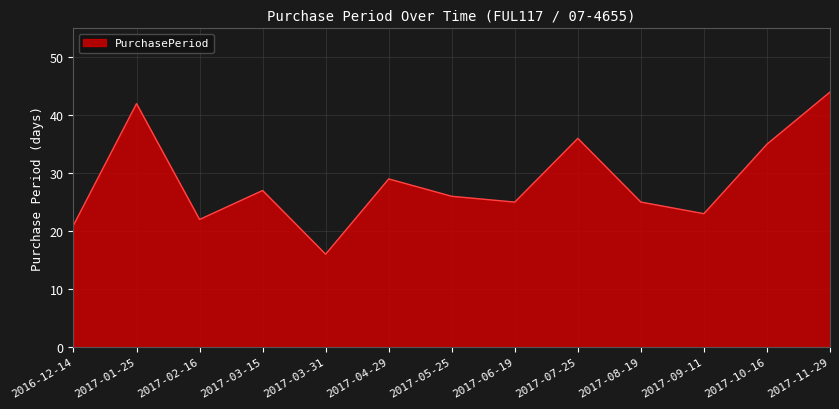

The chart shows a value of 22 at 2017-02-16. True or false?

True